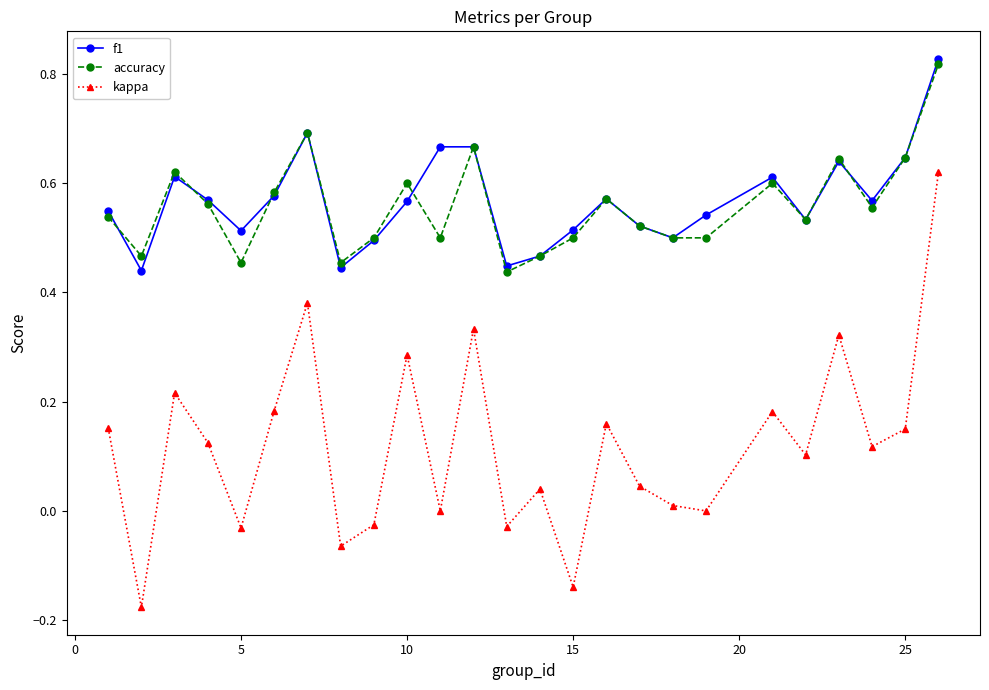

True or false: kappa and f1 cross at least once.

False